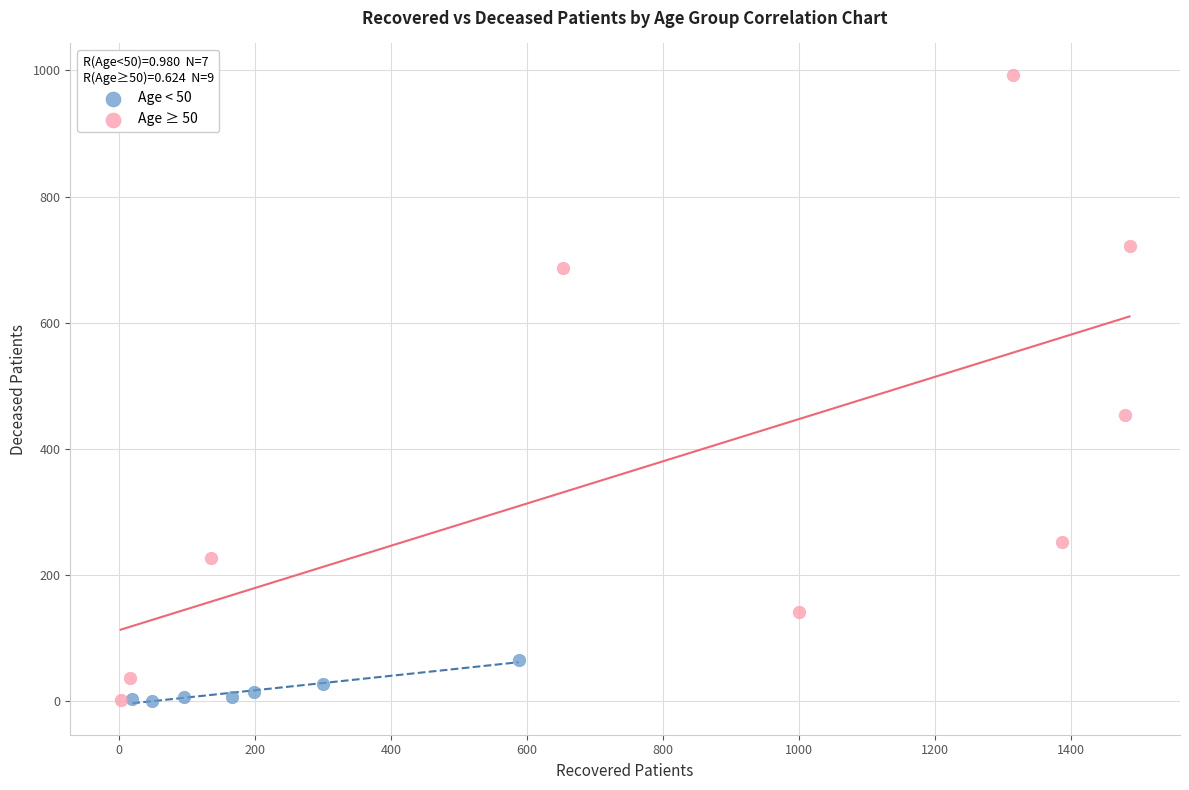

Which series has the widest spread of Y values?

Age ≥ 50